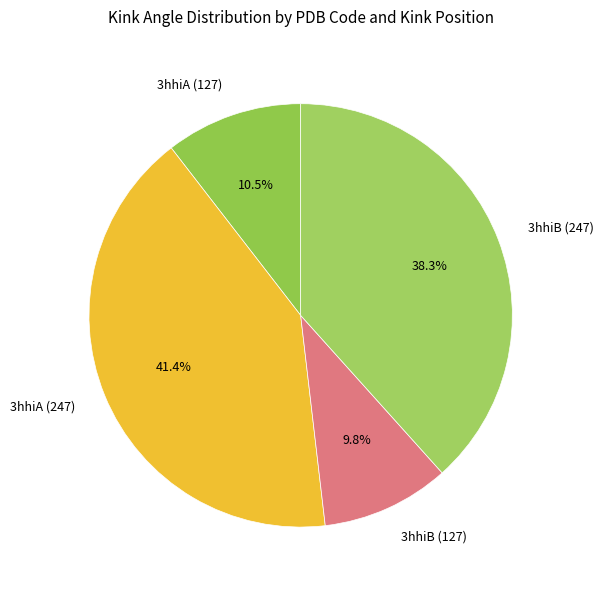

The 3hhiA (127) slice represents 1% of the pie. True or false?

False